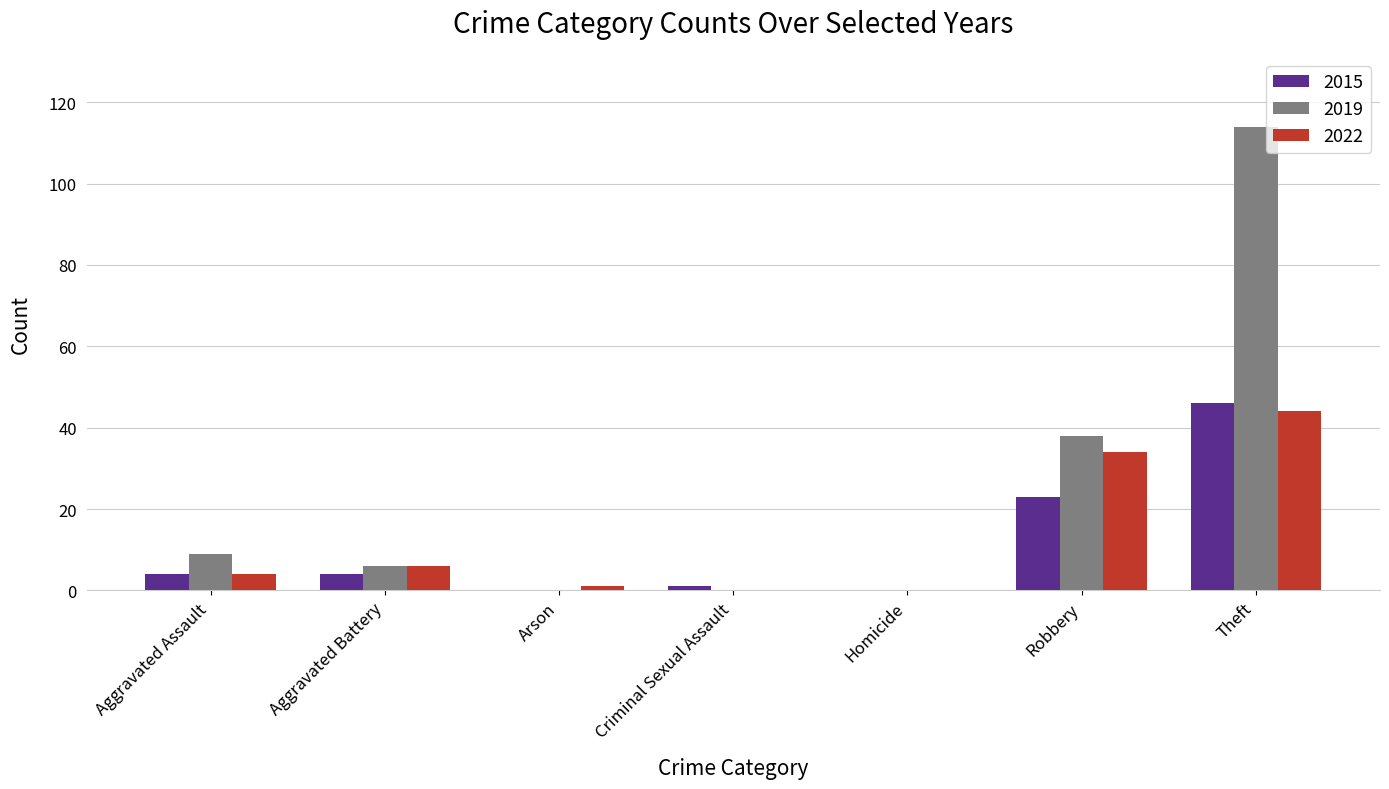

How many groups of bars are there?

7